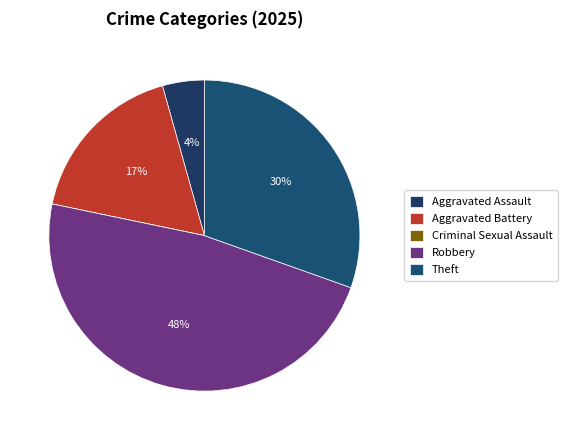

How many slices are in this pie chart?

5